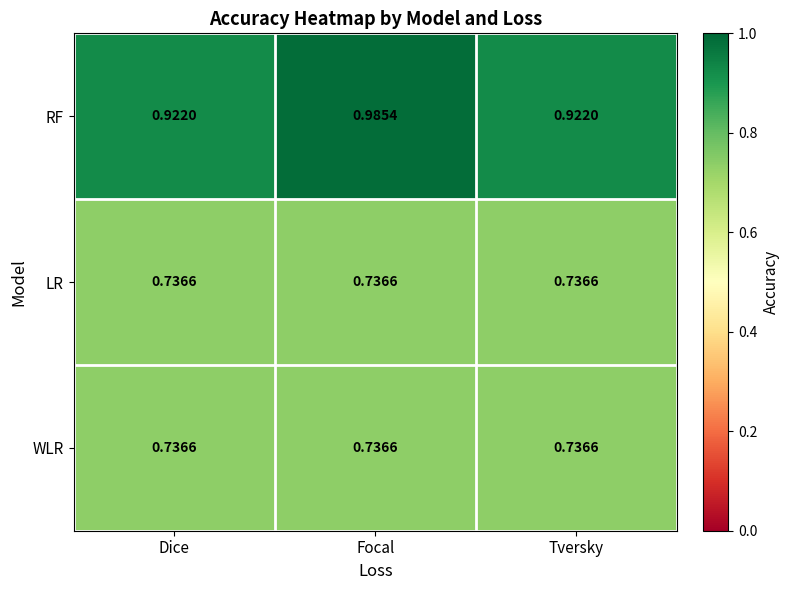

Is the value of LR at Dice greater than the value of RF at Dice?

No